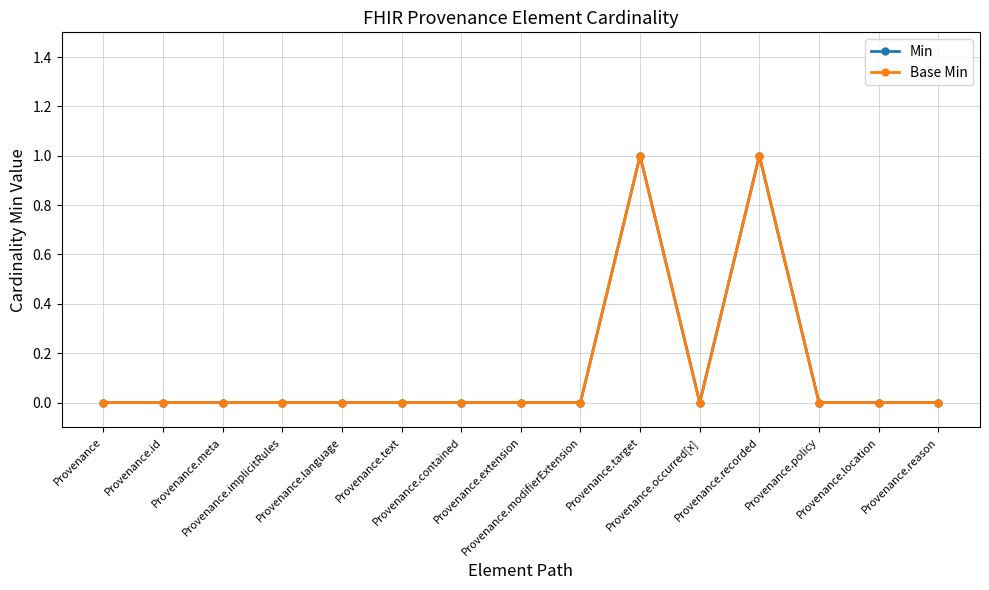

How many lines are shown in the chart?

2